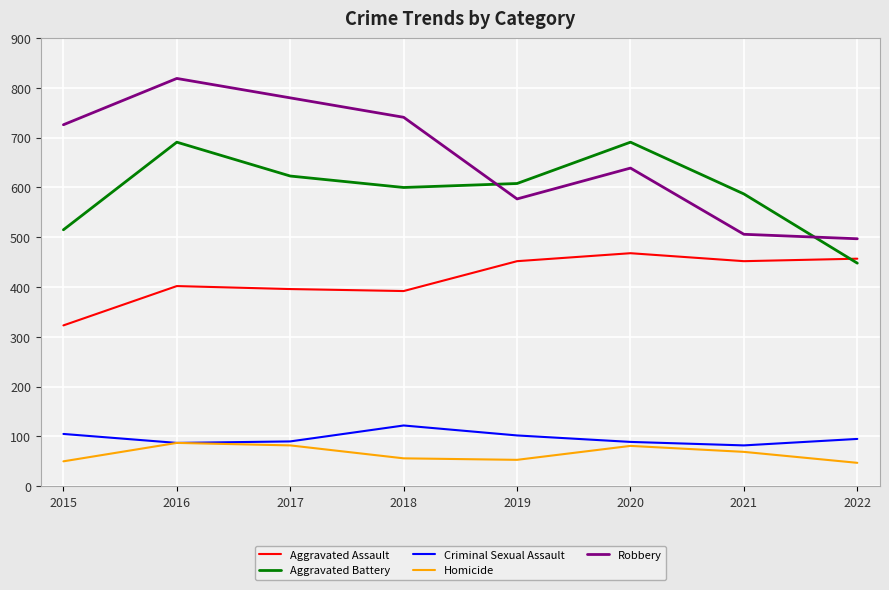

What is the total value across all series at 2019?

1792